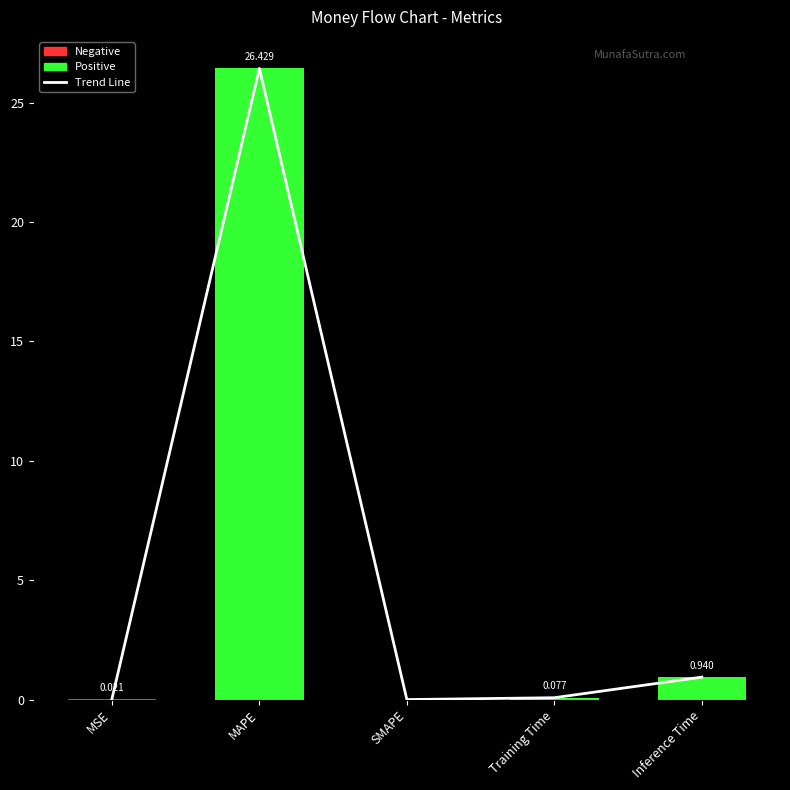

What is the difference between the Trend Line values at MSE and Training Time?

0.1